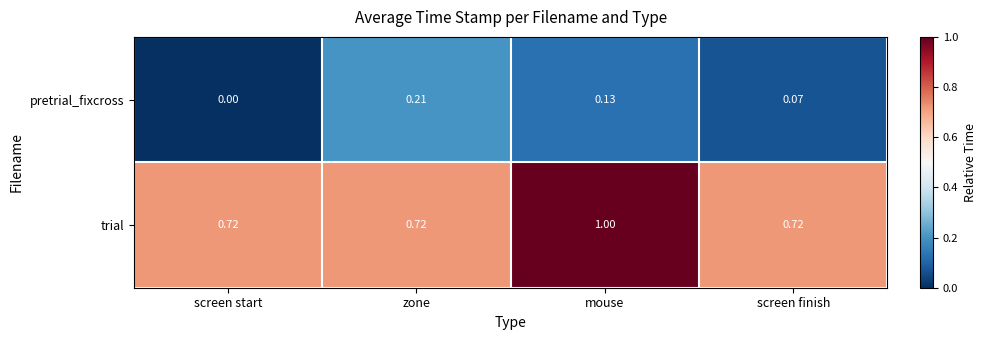

What is the spread (max minus min) of values at zone?

0.5